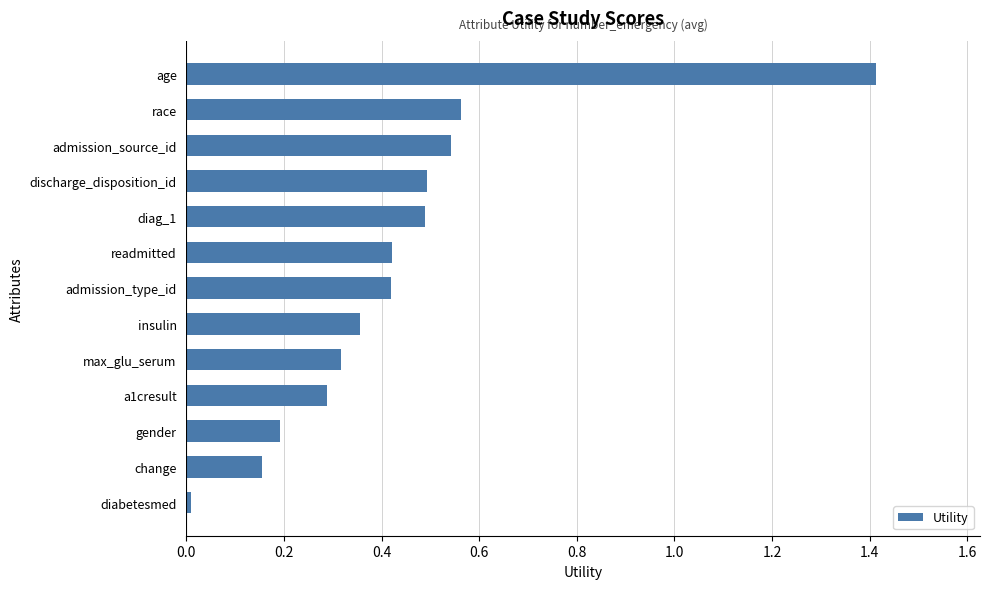

What is the change in value from admission_type_id to diag_1?

+0.1